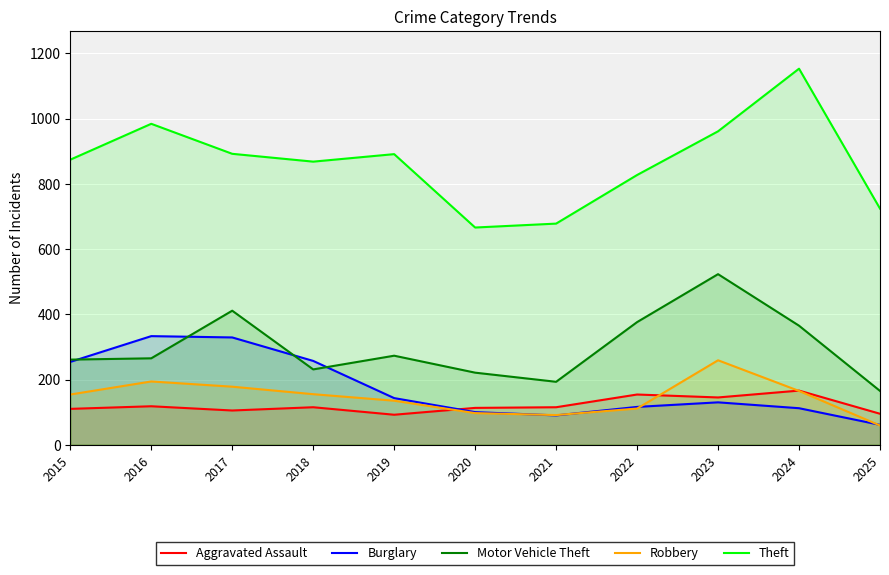

Is it true that Motor Vehicle Theft equals 161 at 2023?

False